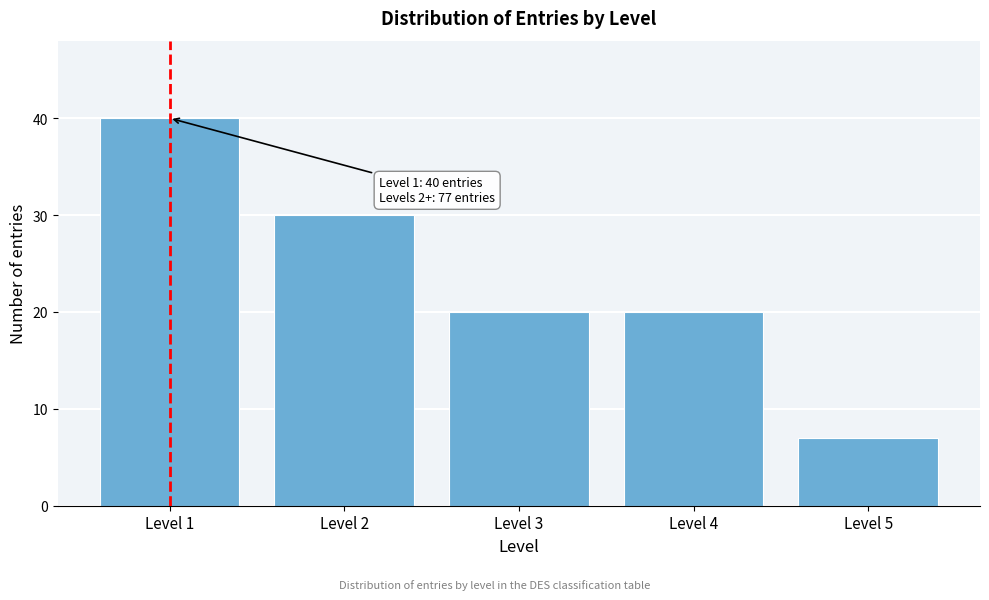

Reading left to right, list all the values displayed in this chart.

40	30	20	20	7